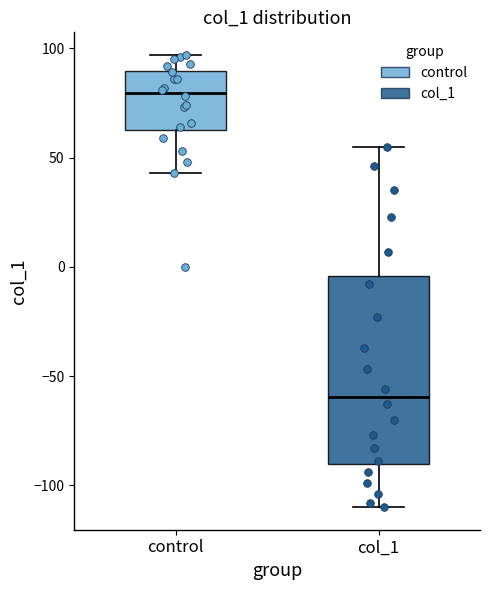

Reading left to right, read every box against the y-axis: the position of its median line, the range the box covers, and the ends of its whiskers. The values are not printed on the chart, so give them approximately, as read against the axis.

control: median 80, box 65 to 90, whiskers 45 to 95
col_1: median -60, box -90 to -5, whiskers -110 to 55